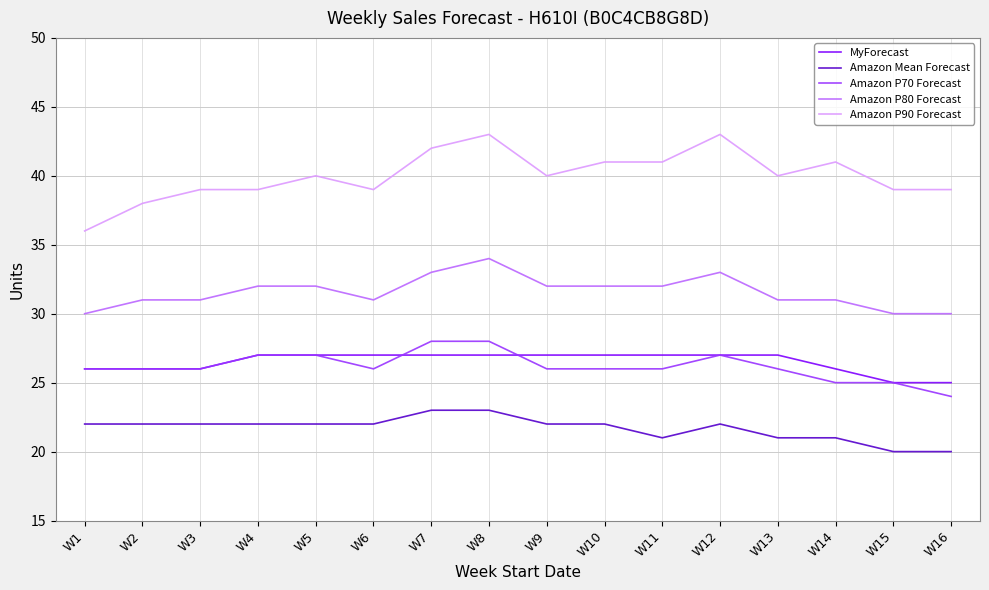

How many series are shown in this chart?

5